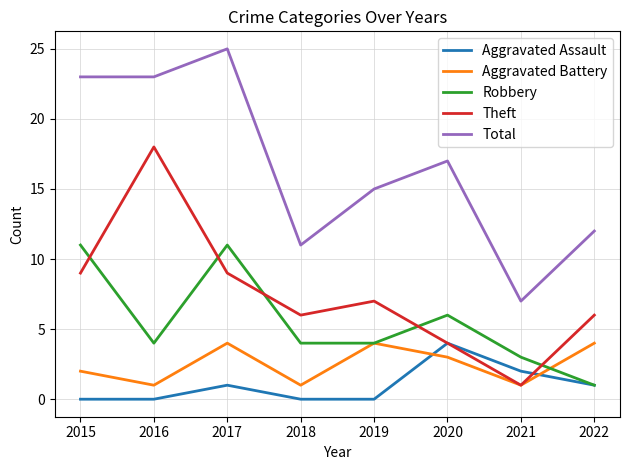

Does the chart have visible grid lines?

Yes